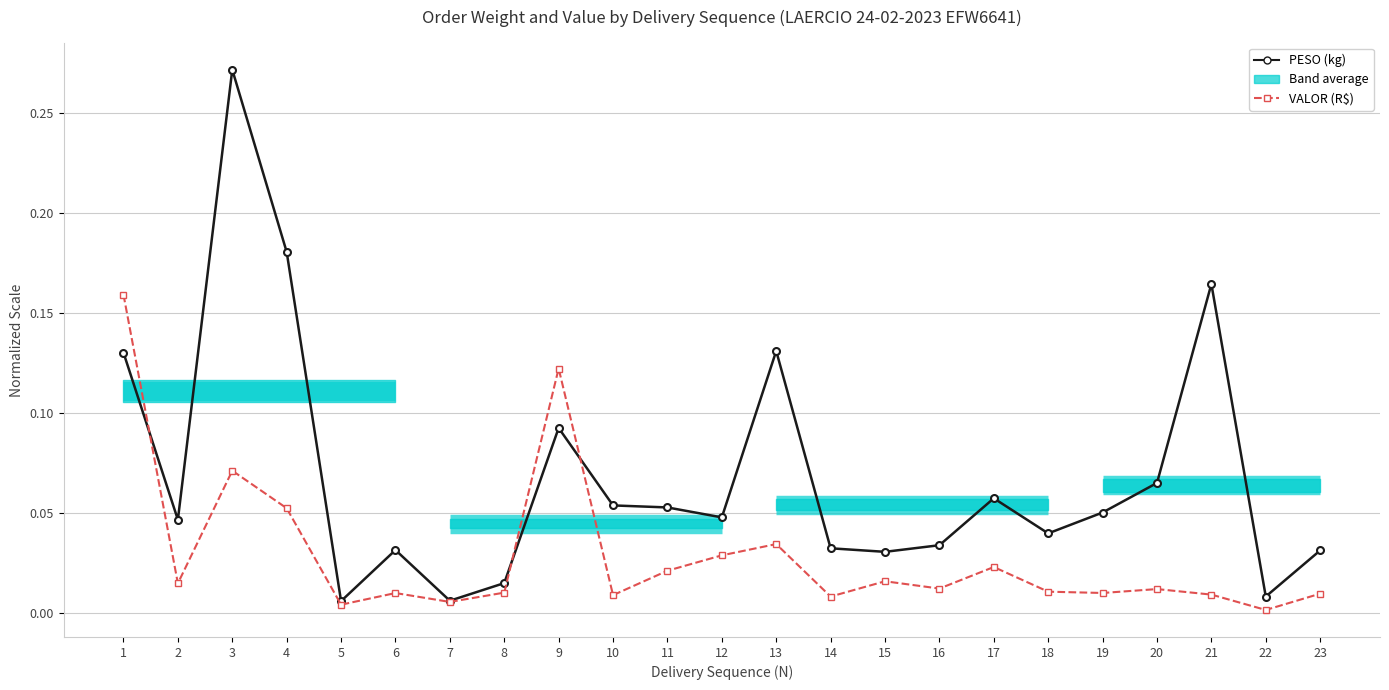

Reading right to left, transcribe all the data shown in this chart.

PESO (kg / 1000): 0.0	0.0	0.2	0.1	0.1	0.0	0.1	0.0	0.0	0.0	0.1	0.0	0.1	0.1	0.1	0.0	0.0	0.0	0.0	0.2	0.3	0.0	0.1
VALOR (R$ / 100000): 0.0	0.0	0.0	0.0	0.0	0.0	0.0	0.0	0.0	0.0	0.0	0.0	0.0	0.0	0.1	0.0	0.0	0.0	0.0	0.1	0.1	0.0	0.2